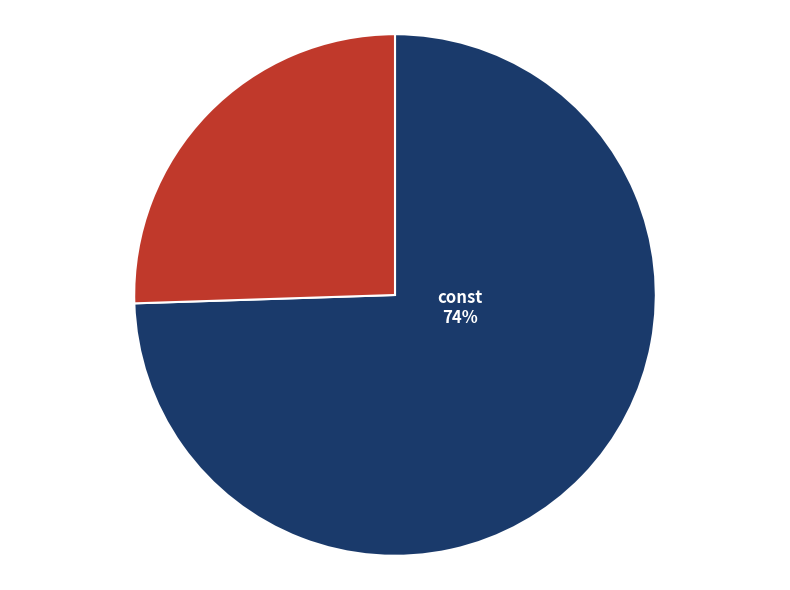

What is the majority slice?

const